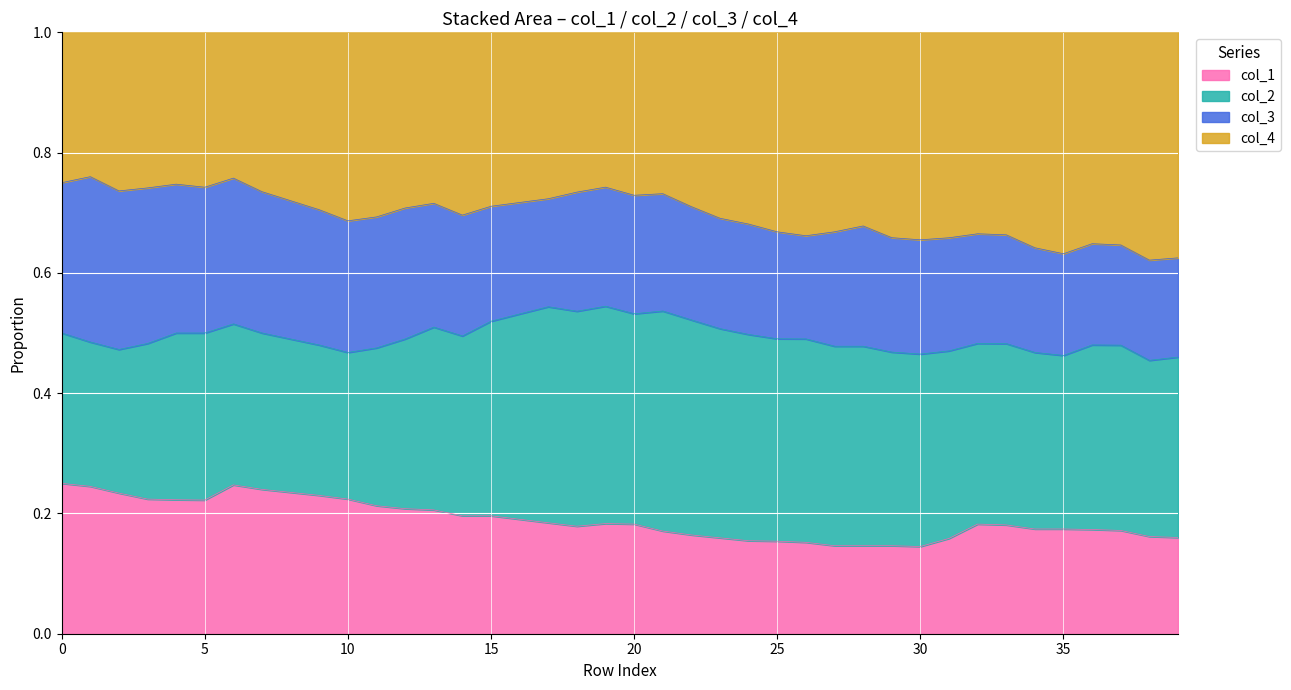

True or false: col_1 and col_4 cross at least once.

False